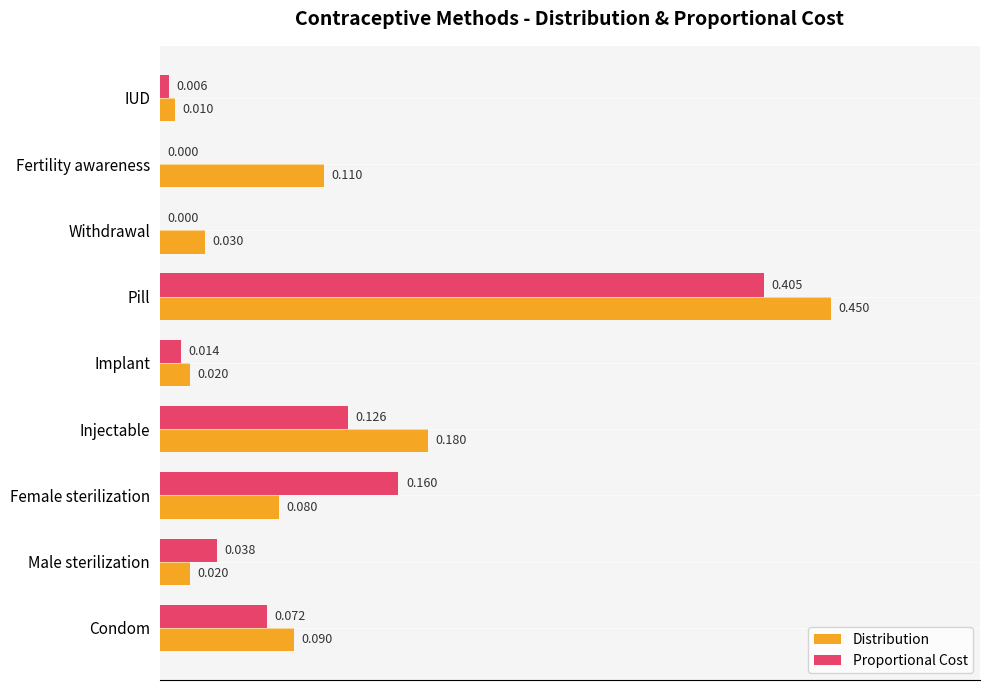

At which label does Proportional Cost reach its peak?

Pill